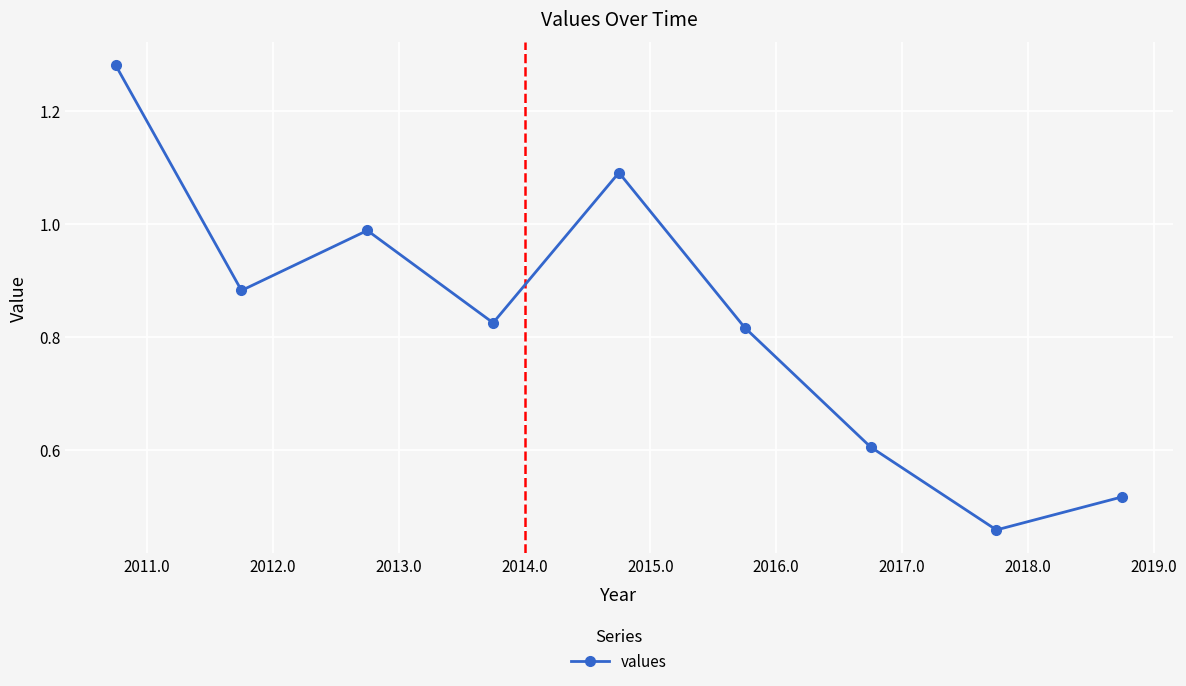

True or false: the data has more than 1 interior local peaks.

True